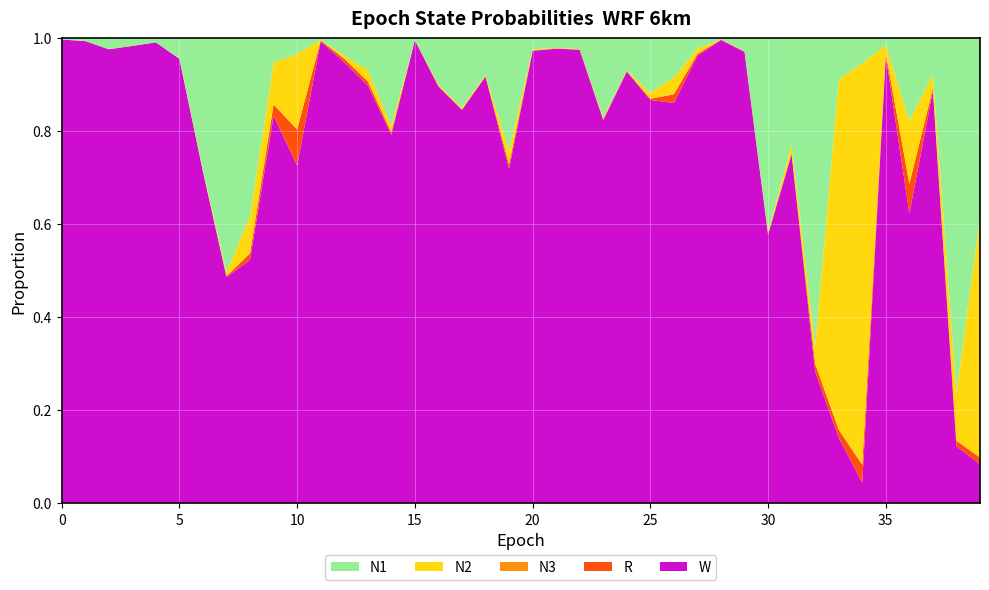

Reading left to right, extract all data points from this chart.

N1: 0.0	0.0	0.0	0.0	0.0	0.0	0.3	0.5	0.4	0.1	0.0	0.0	0.0	0.1	0.2	0.0	0.1	0.1	0.1	0.2	0.0	0.0	0.0	0.2	0.1	0.1	0.1	0.0	0.0	0.0	0.4	0.2	0.7	0.1	0.1	0.0	0.2	0.1	0.8	0.4
N2: 0.0	0.0	0.0	0.0	0.0	0.0	0.0	0.0	0.1	0.1	0.2	0.0	0.0	0.0	0.0	0.0	0.0	0.0	0.0	0.0	0.0	0.0	0.0	0.0	0.0	0.0	0.0	0.0	0.0	0.0	0.0	0.0	0.0	0.8	0.9	0.0	0.1	0.0	0.1	0.5
N3: 0.0	0.0	0.0	0.0	0.0	0.0	0.0	0.0	0.0	0.0	0.0	0.0	0.0	0.0	0.0	0.0	0.0	0.0	0.0	0.0	0.0	0.0	0.0	0.0	0.0	0.0	0.0	0.0	0.0	0.0	0.0	0.0	0.0	0.0	0.0	0.0	0.0	0.0	0.0	0.0
R: 0.0	0.0	0.0	0.0	0.0	0.0	0.0	0.0	0.0	0.0	0.1	0.0	0.0	0.0	0.0	0.0	0.0	0.0	0.0	0.0	0.0	0.0	0.0	0.0	0.0	0.0	0.0	0.0	0.0	0.0	0.0	0.0	0.0	0.0	0.0	0.0	0.1	0.0	0.0	0.0
W: 1.0	1.0	1.0	1.0	1.0	1.0	0.7	0.5	0.5	0.8	0.7	1.0	0.9	0.9	0.8	1.0	0.9	0.8	0.9	0.7	1.0	1.0	1.0	0.8	0.9	0.9	0.9	1.0	1.0	1.0	0.6	0.8	0.3	0.1	0.0	1.0	0.6	0.9	0.1	0.1